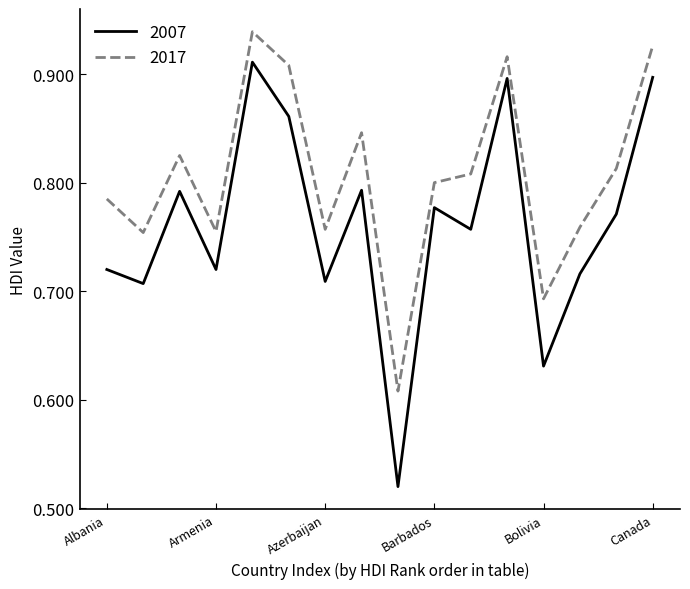

Which series has the largest range (max minus min)?

2007